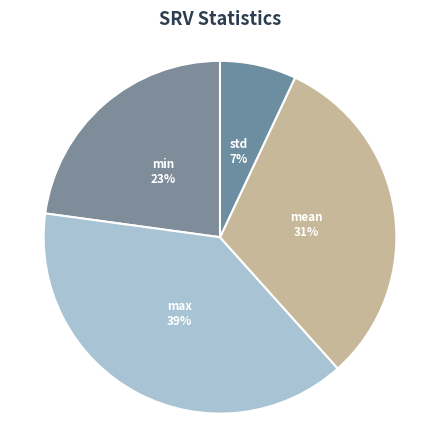

To the nearest percent, what is the difference between the largest and smallest slice percentages?

32%